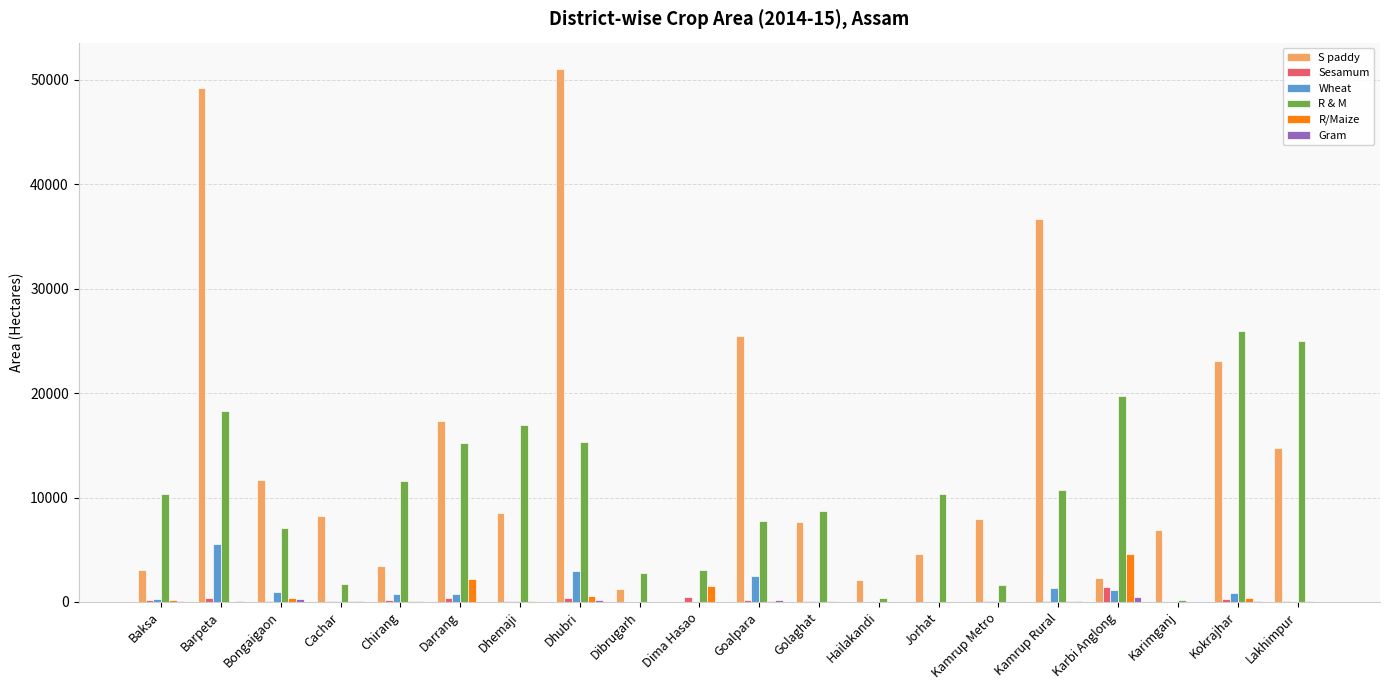

How many groups of bars are there?

20